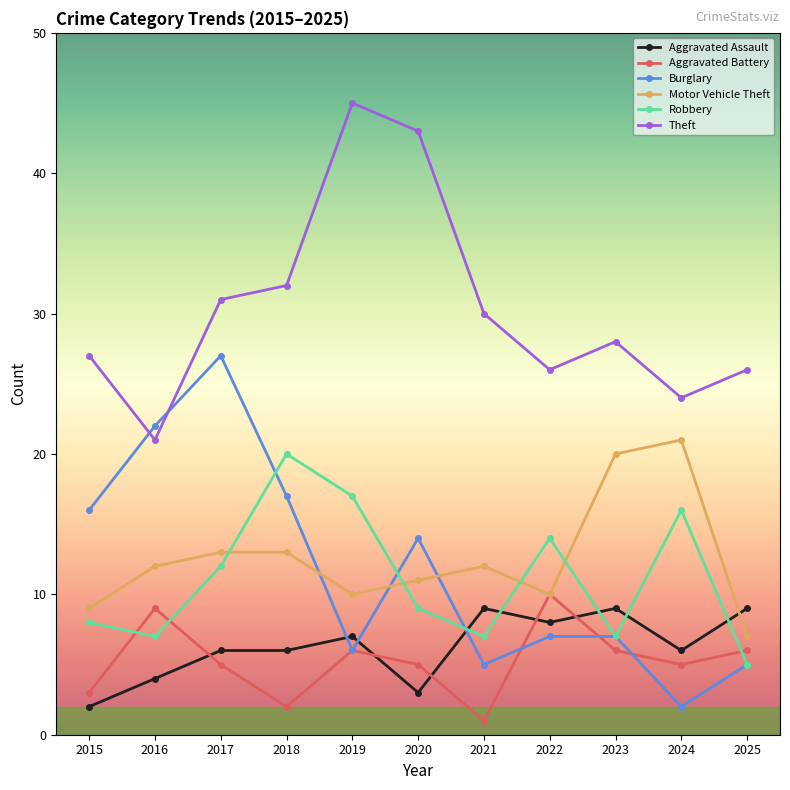

Count the Aggravated Assault values in the range 4 to 9.

9